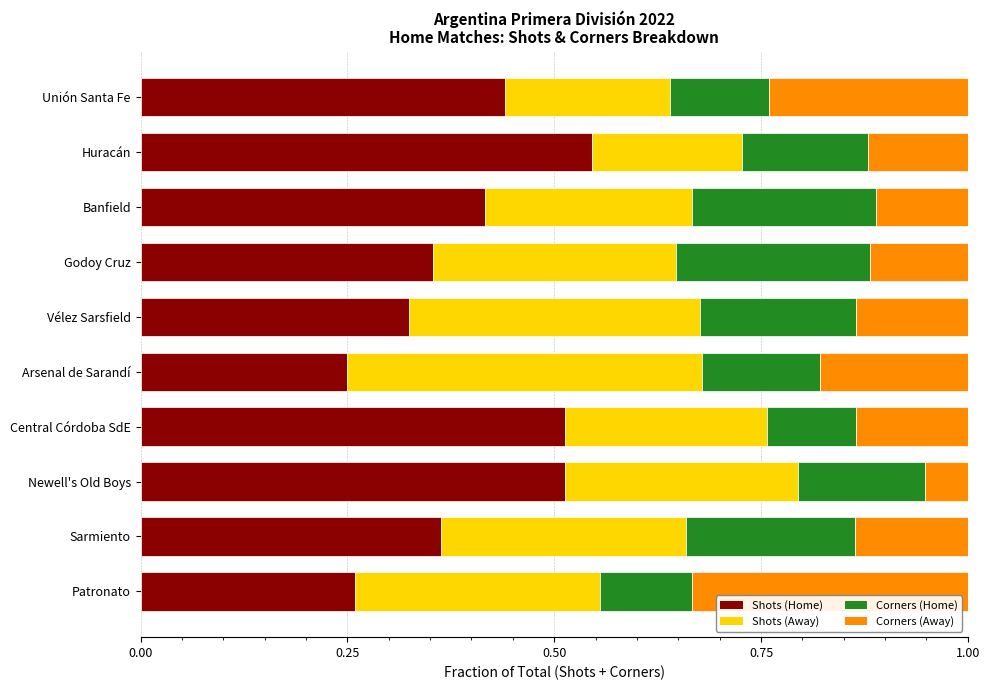

What is the sum of all Shots (Home) values?

4.0